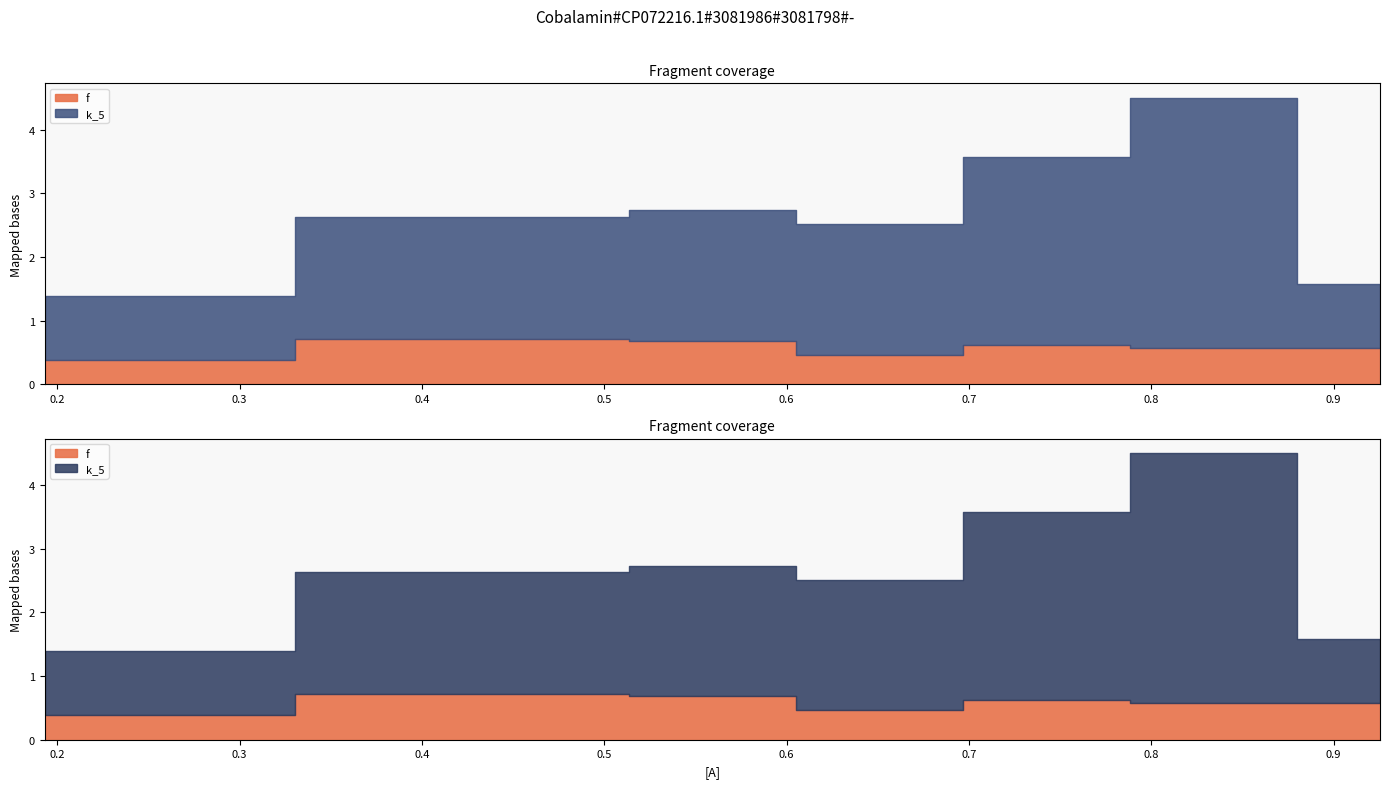

How many series are shown in this chart?

2